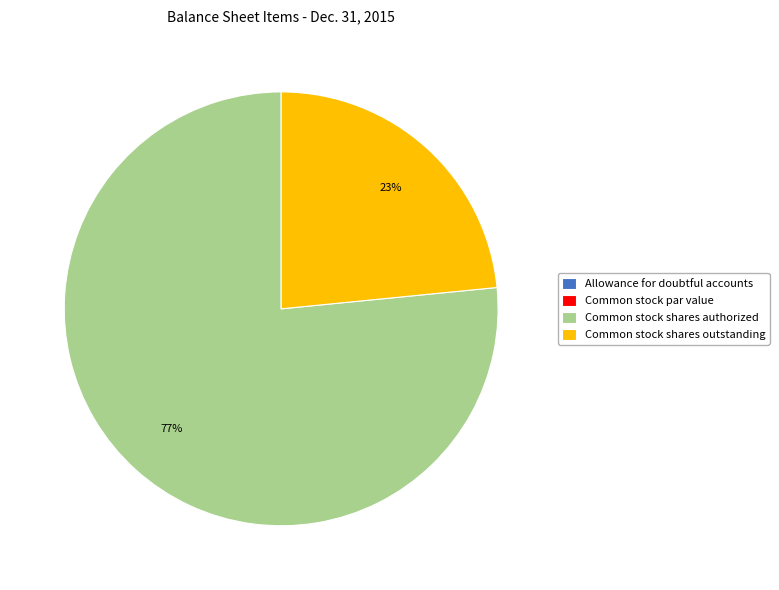

What is the largest slice in the pie chart?

Common stock shares authorized